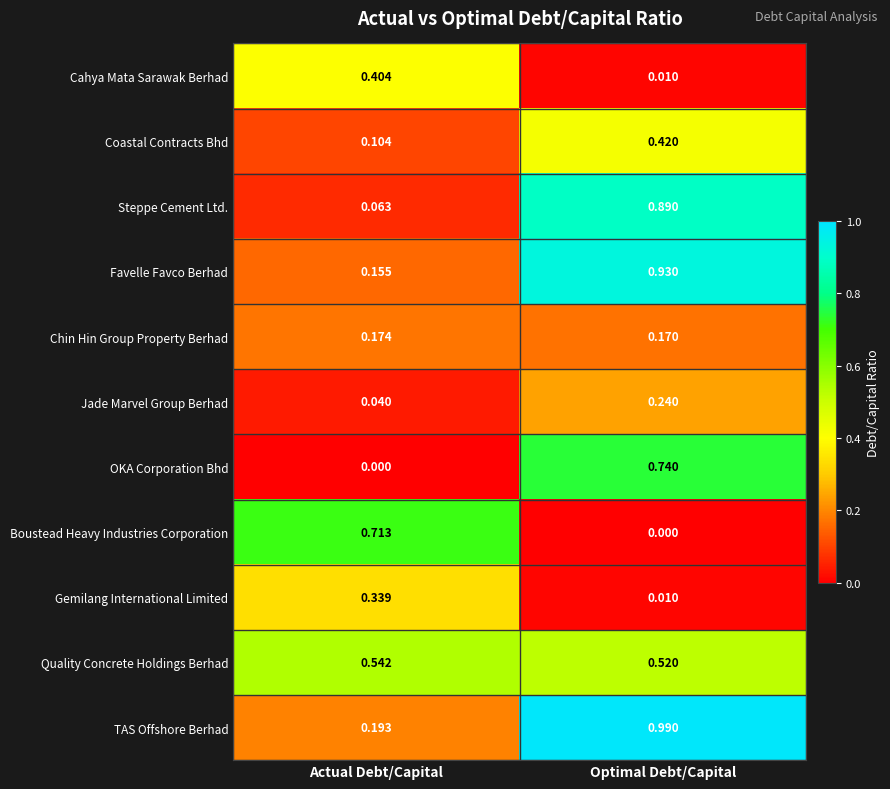

Rank the series by their maximum value, from highest to lowest.

TAS Offshore Berhad, Favelle Favco Berhad, Steppe Cement Ltd., OKA Corporation Bhd, Boustead Heavy Industries Corporation, Quality Concrete Holdings Berhad, Coastal Contracts Bhd, Cahya Mata Sarawak Berhad, Gemilang International Limited, Jade Marvel Group Berhad, Chin Hin Group Property Berhad